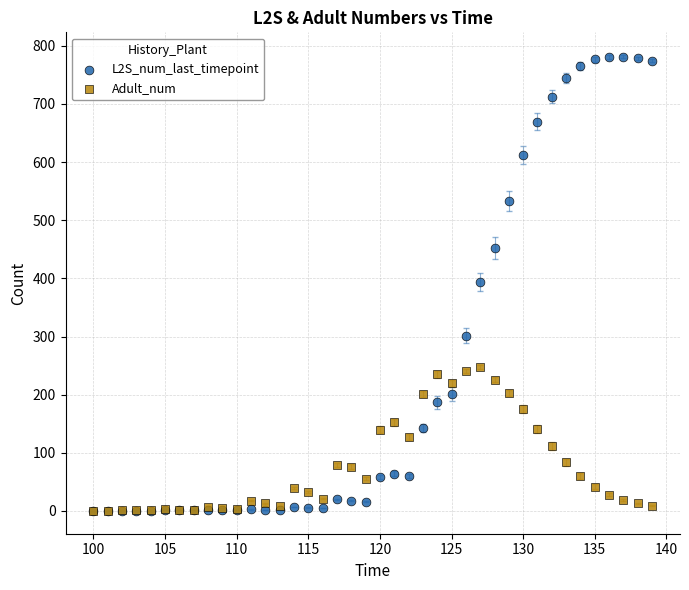

What are all the series names shown in the legend?

L2S_num_last_timepoint, Adult_num